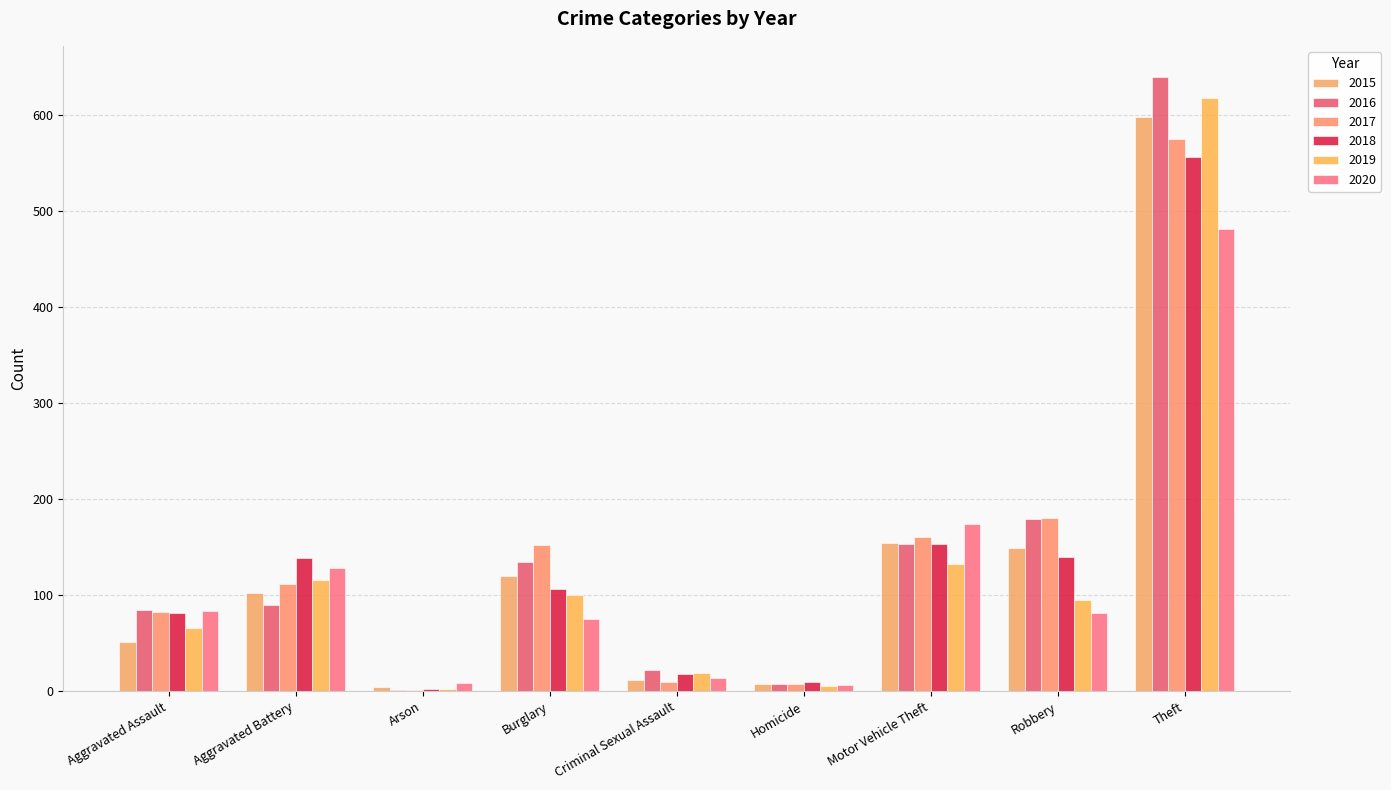

Which series has the largest range (max minus min)?

2016